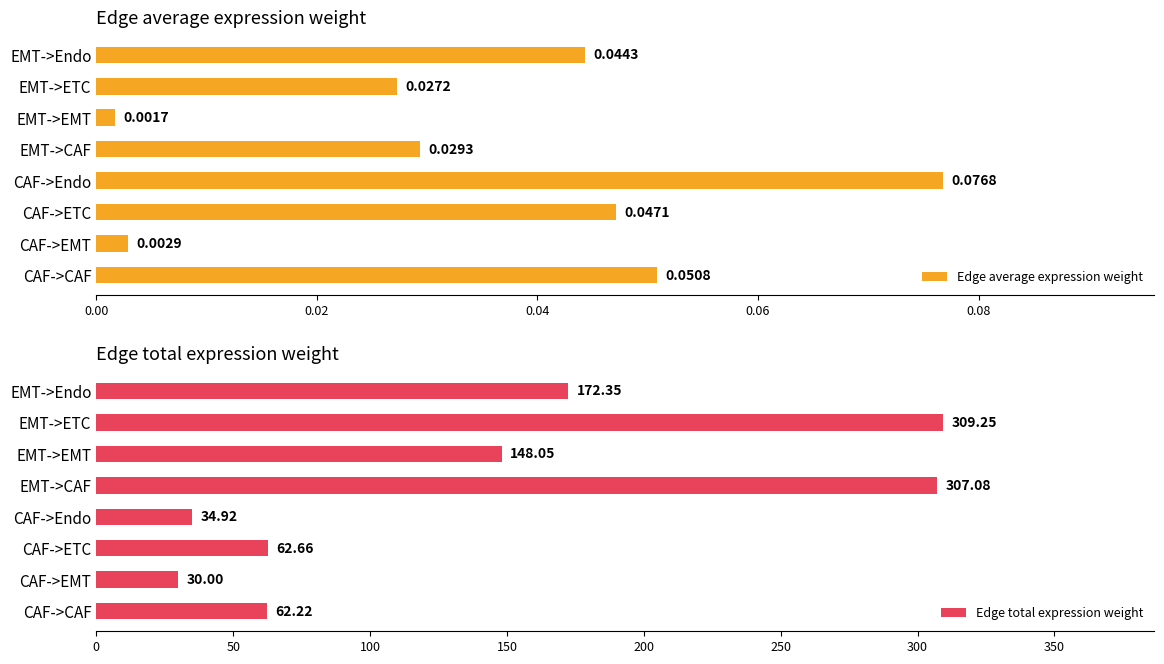

At which label does Edge total expression weight reach its minimum?

CAF->EMT